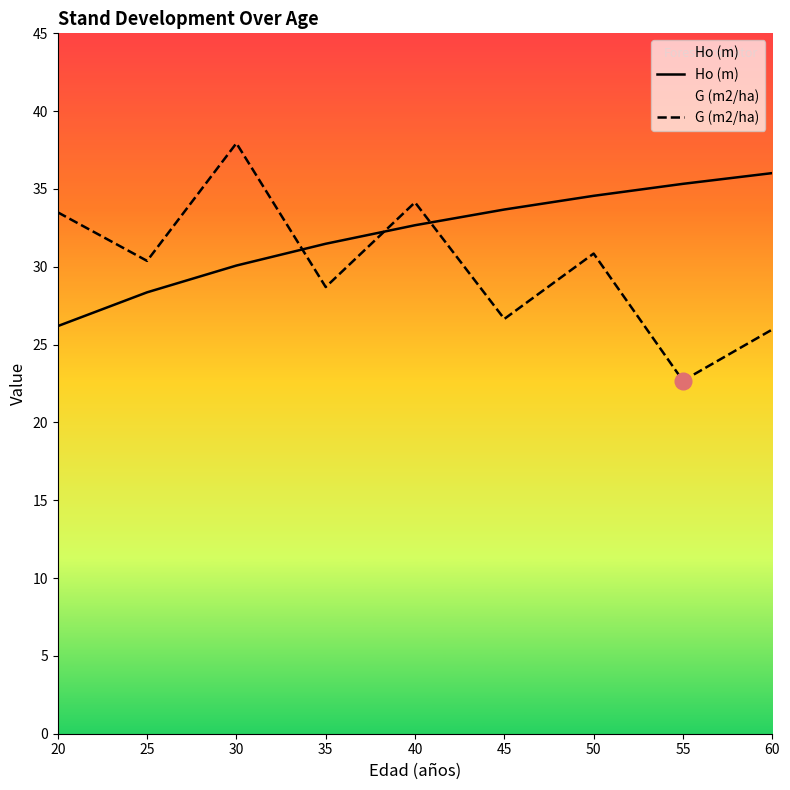

Is this an area chart (filled region under the line)?

No